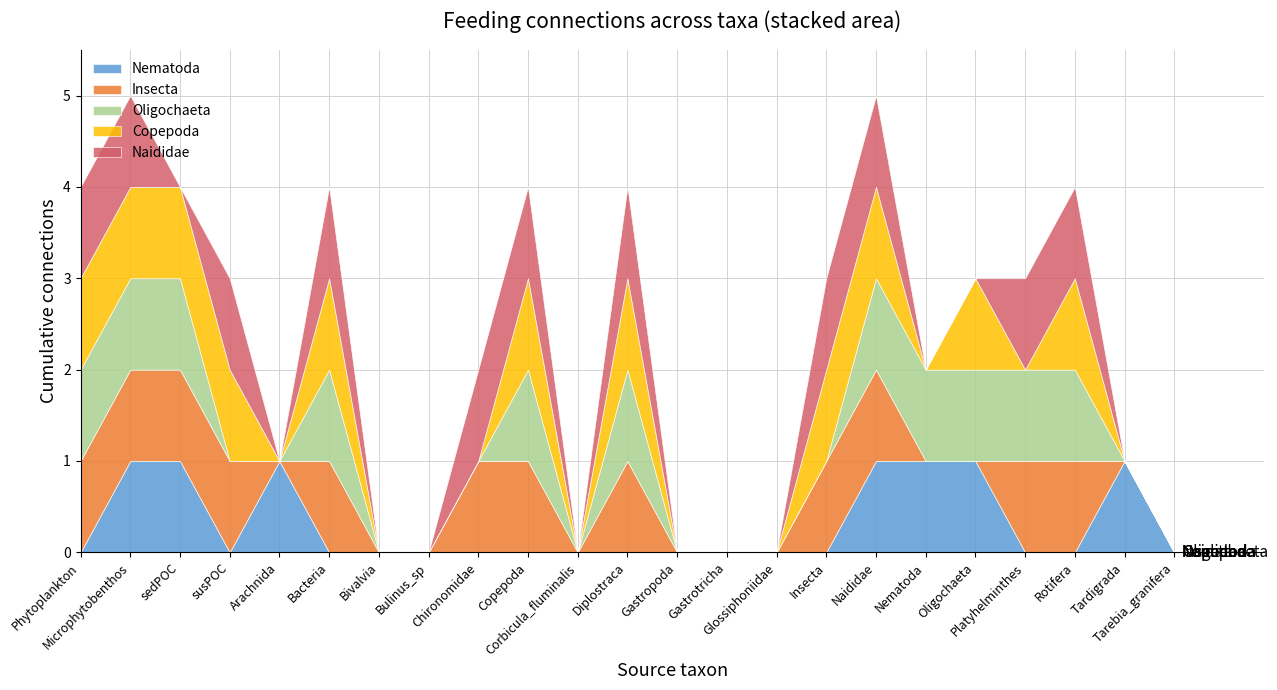

Which series has the largest range (max minus min)?

Nematoda